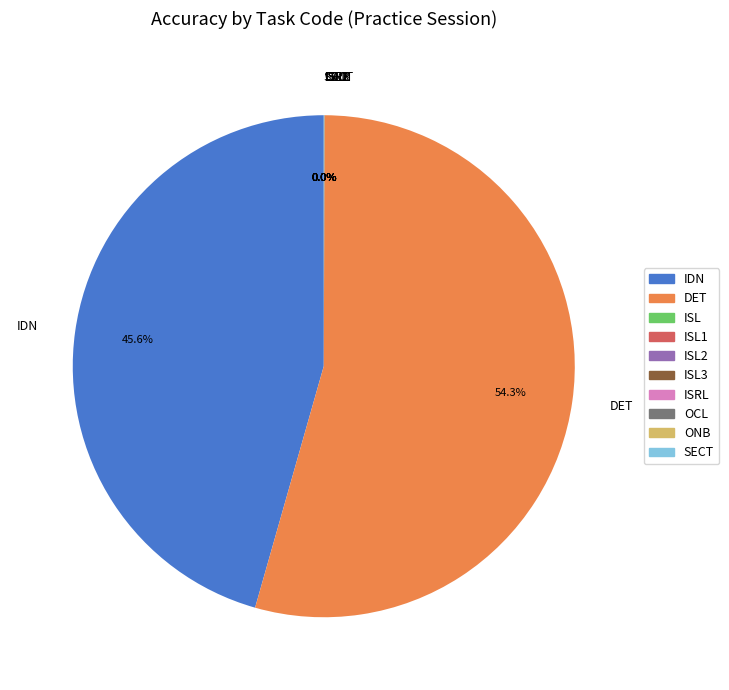

Does DET represent more than half of the total?

Yes